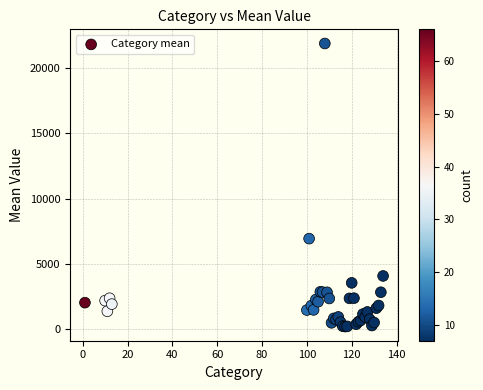

What Y value in the scatter plot is closest to 11031?

6932.7